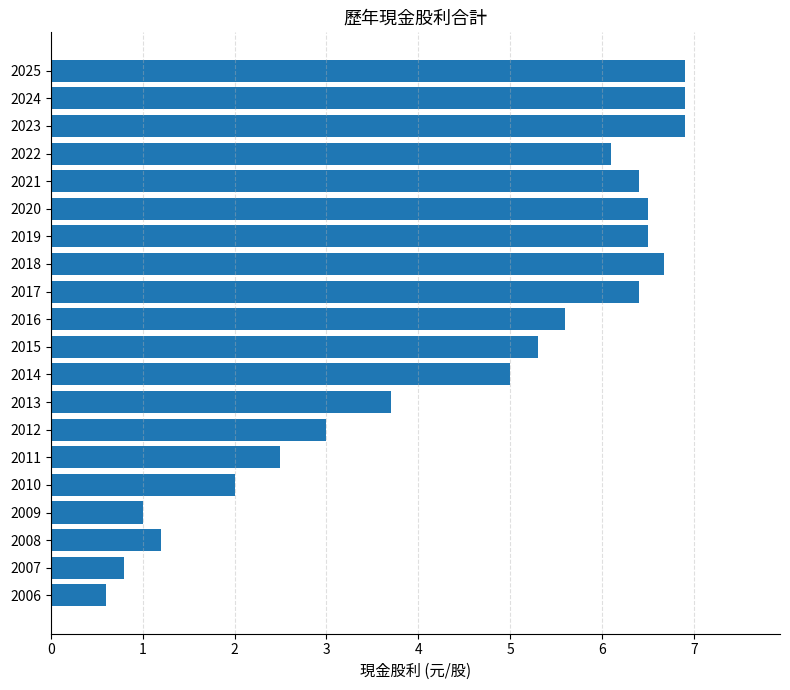

At which category does the chart reach its minimum across all series?

2006